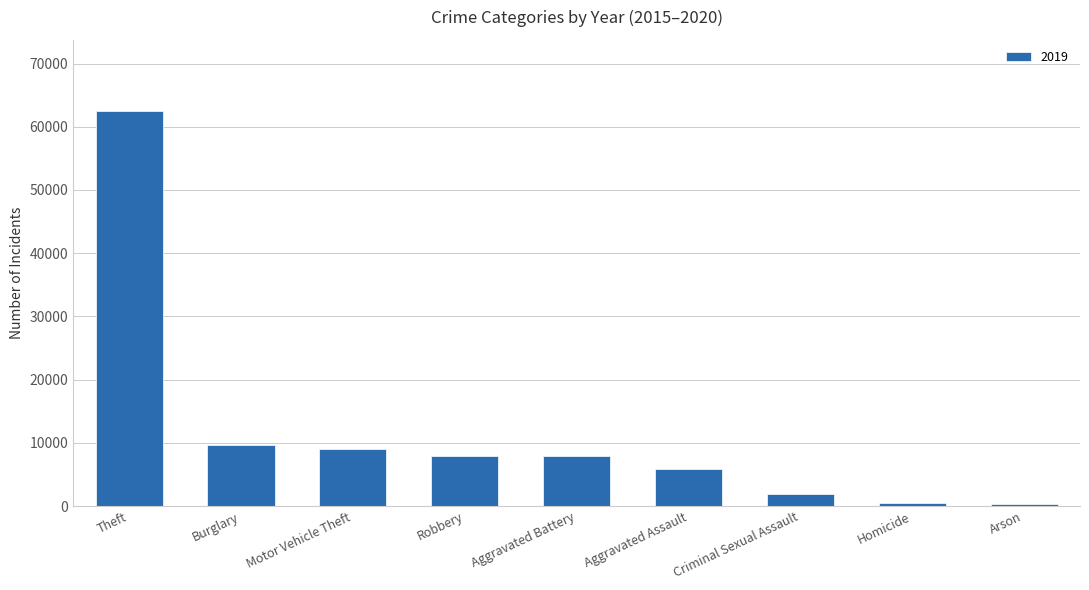

At which label is the value closest to 31435?

Burglary